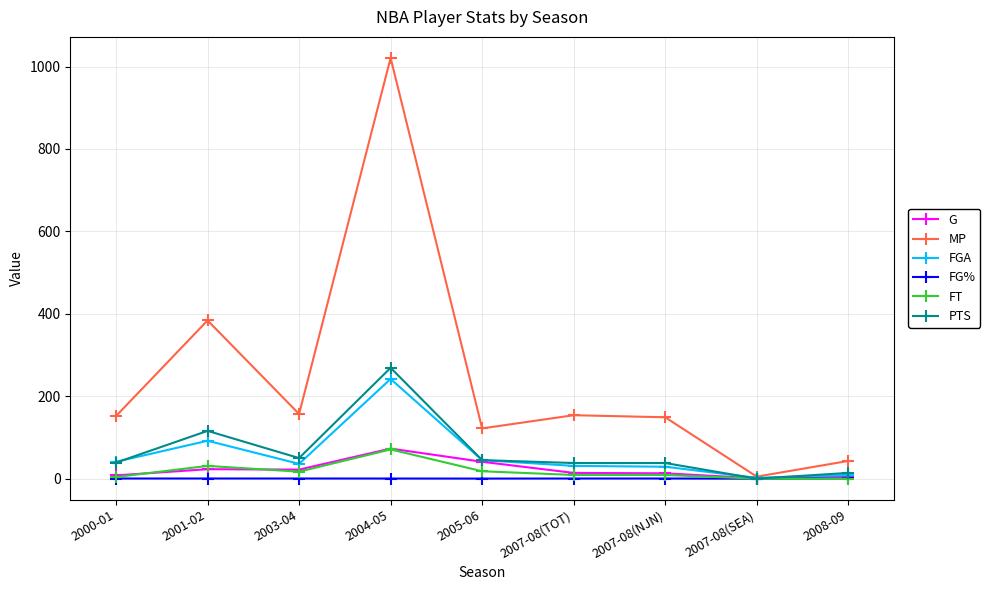

At which label does MP reach its peak?

2004-05